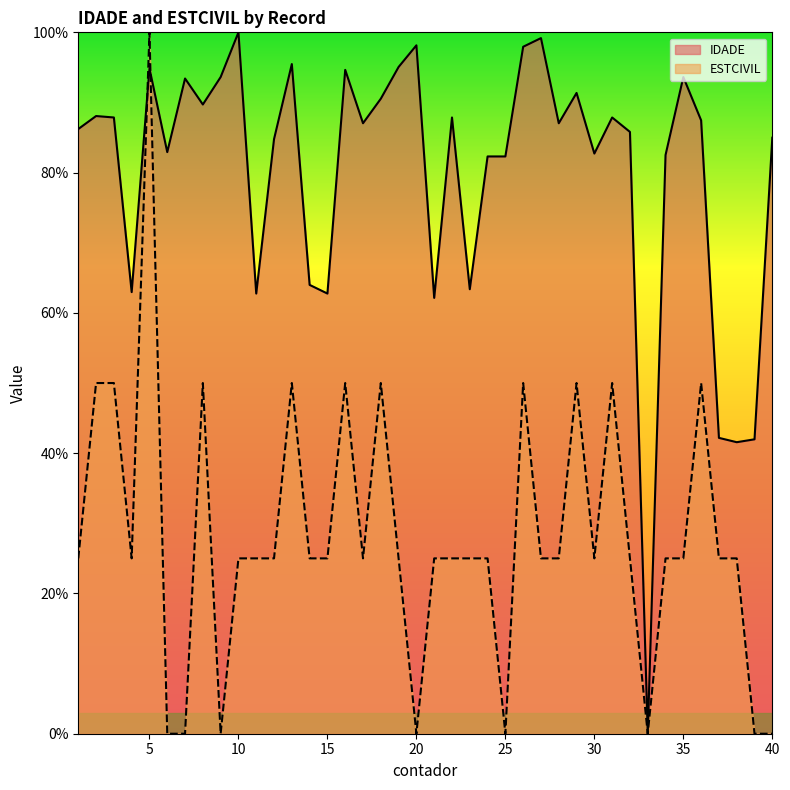

List the series in order of their peak value, highest first.

IDADE, ESTCIVIL